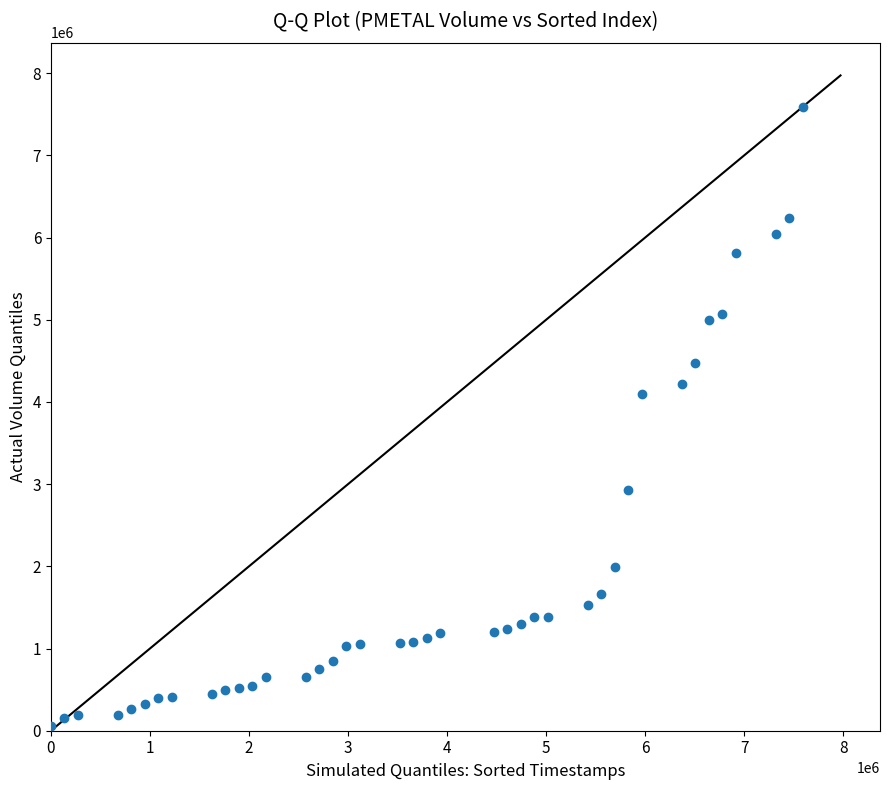

What is the range of Y values (max minus min)?

7531437